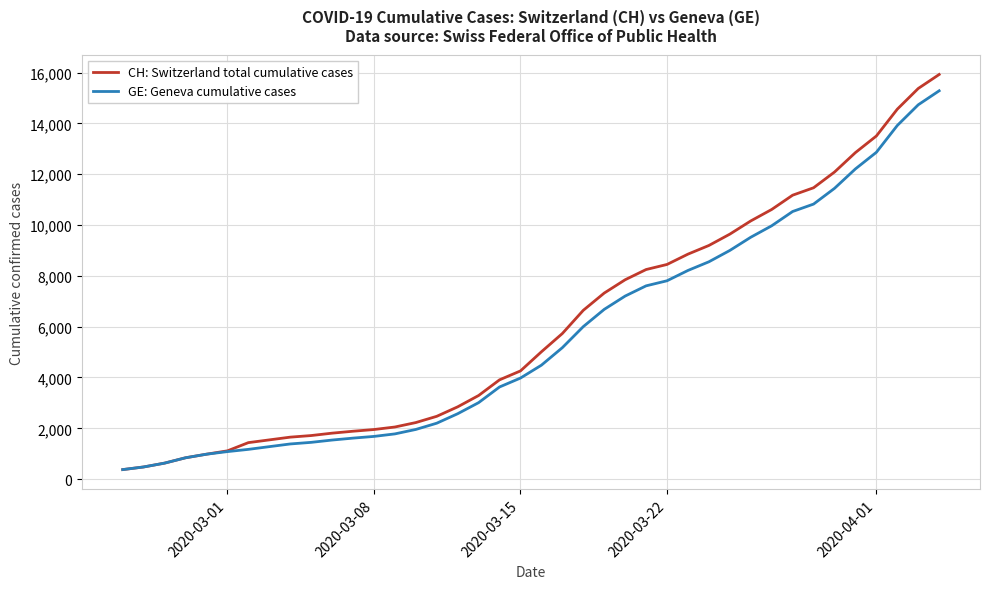

What is the highest value of the GE: Geneva cumulative cases series?

15284